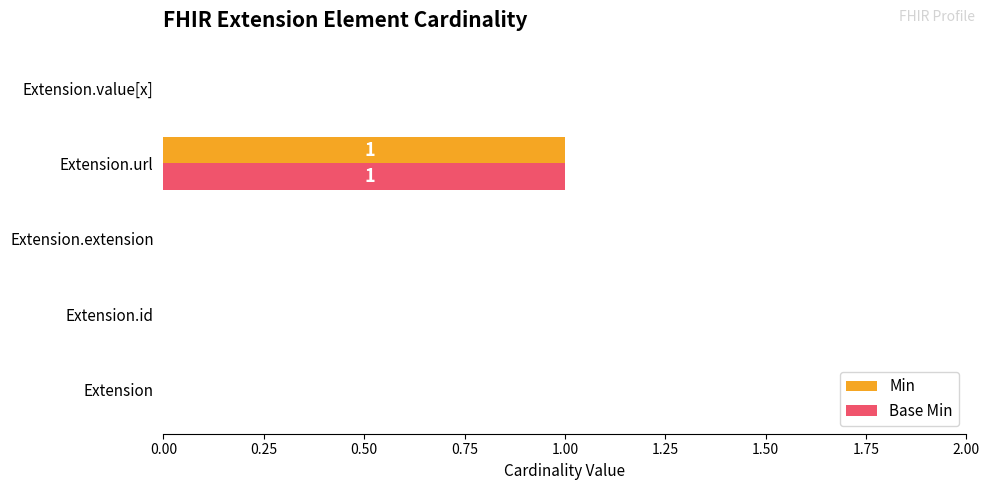

At which category is the sum across all series the highest?

Extension.url